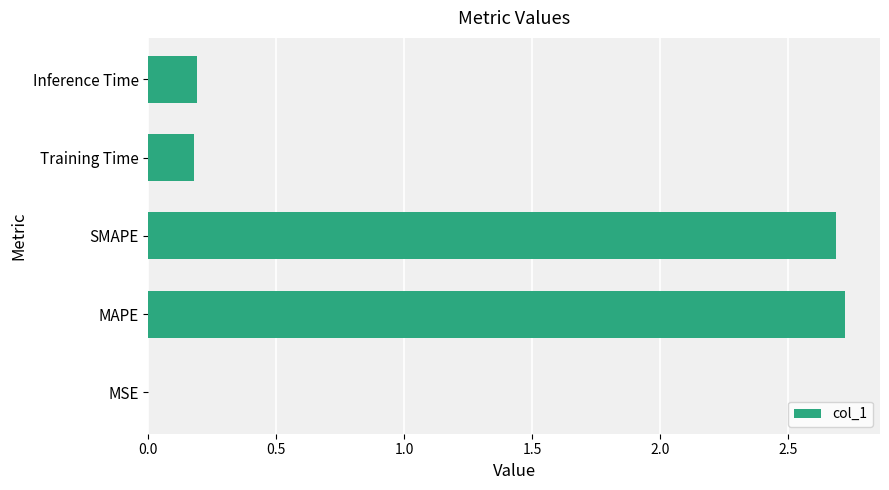

Which has a higher value, Inference Time or SMAPE?

SMAPE